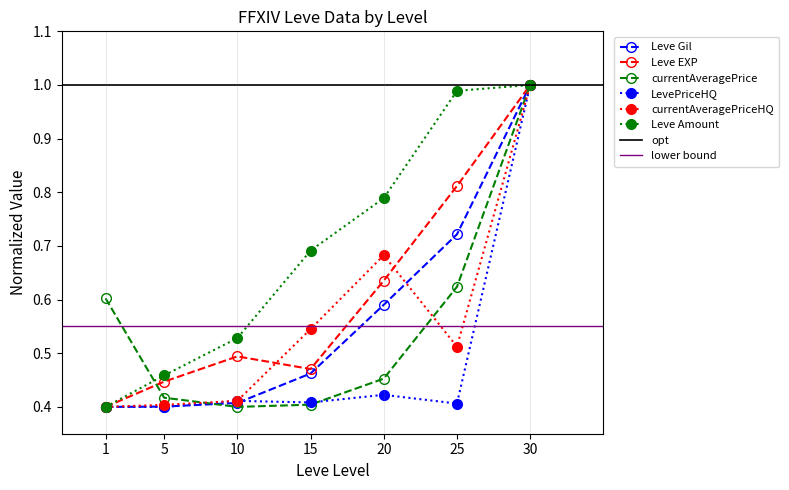

Reading left to right, what are all the values shown in this chart?

Leve Gil: 1=0.4	5=0.4	10=0.4	15=0.5	20=0.6	25=0.7	30=1.0
Leve EXP: 1=0.4	5=0.4	10=0.5	15=0.5	20=0.6	25=0.8	30=1.0
currentAveragePrice: 1=0.6	5=0.4	10=0.4	15=0.4	20=0.5	25=0.6	30=1.0
LevePriceHQ: 1=0.4	5=0.4	10=0.4	15=0.4	20=0.4	25=0.4	30=1.0
currentAveragePriceHQ: 1=0.4	5=0.4	10=0.4	15=0.5	20=0.7	25=0.5	30=1.0
Leve Amount: 1=0.4	5=0.5	10=0.5	15=0.7	20=0.8	25=1.0	30=1.0